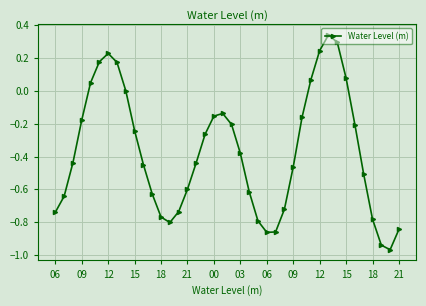

How many interior local peaks (higher than both neighbors) does the data have?

3